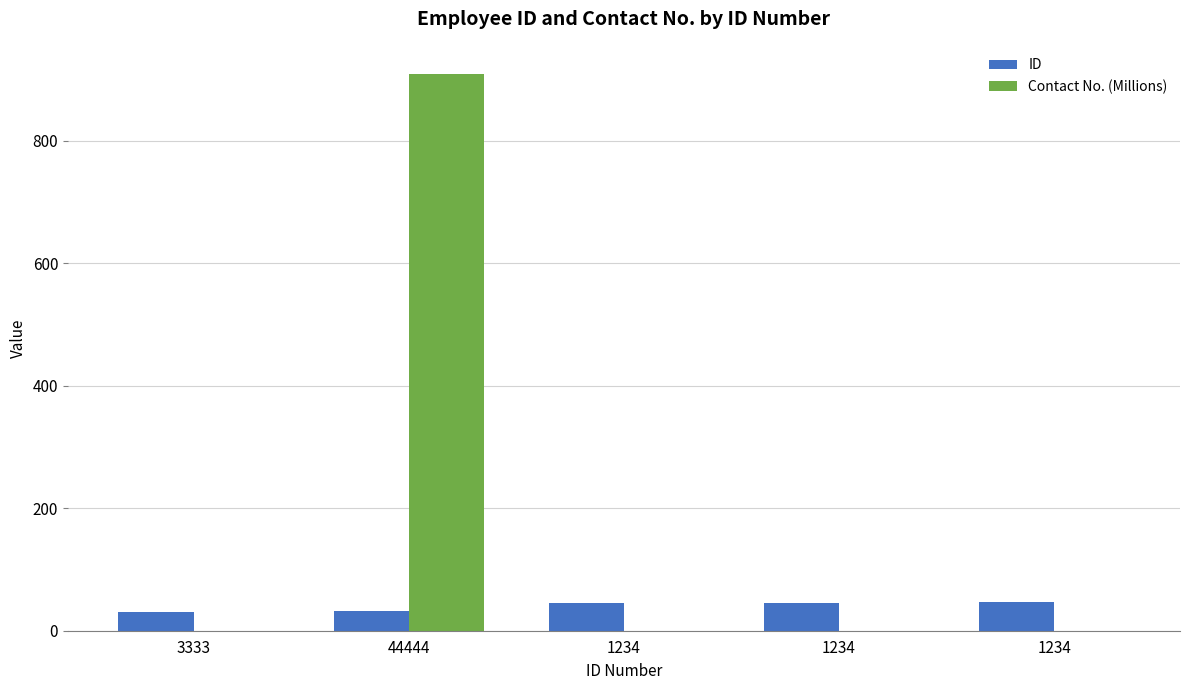

Rank the series at 44444 from lowest to highest value.

ID, Contact No. (Millions)